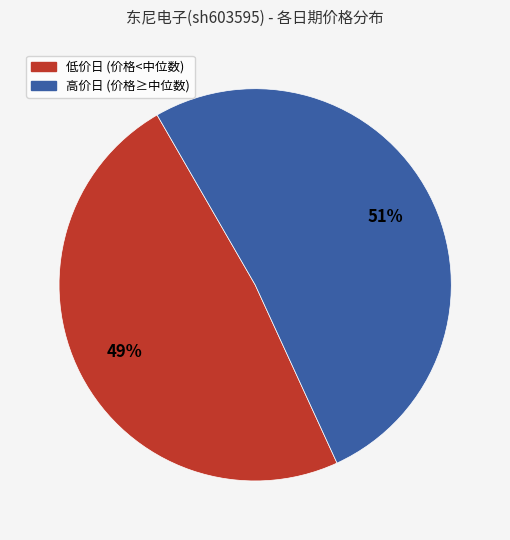

Which slice is the smallest?

低价日 (价格<中位数)